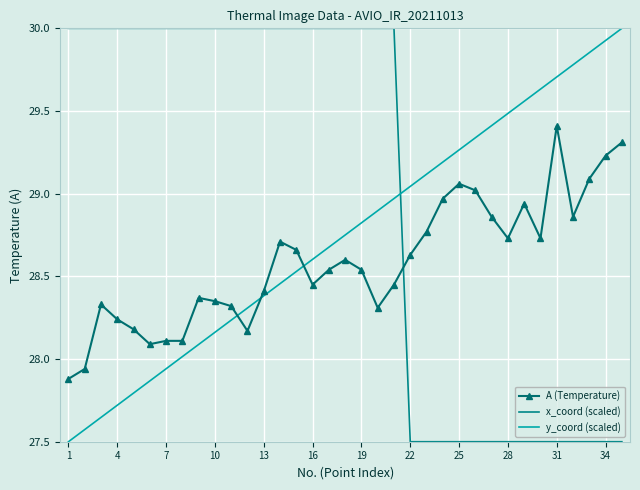

After their last crossing, which series has the higher values: y_coord (scaled) or A (Temperature)?

y_coord (scaled)